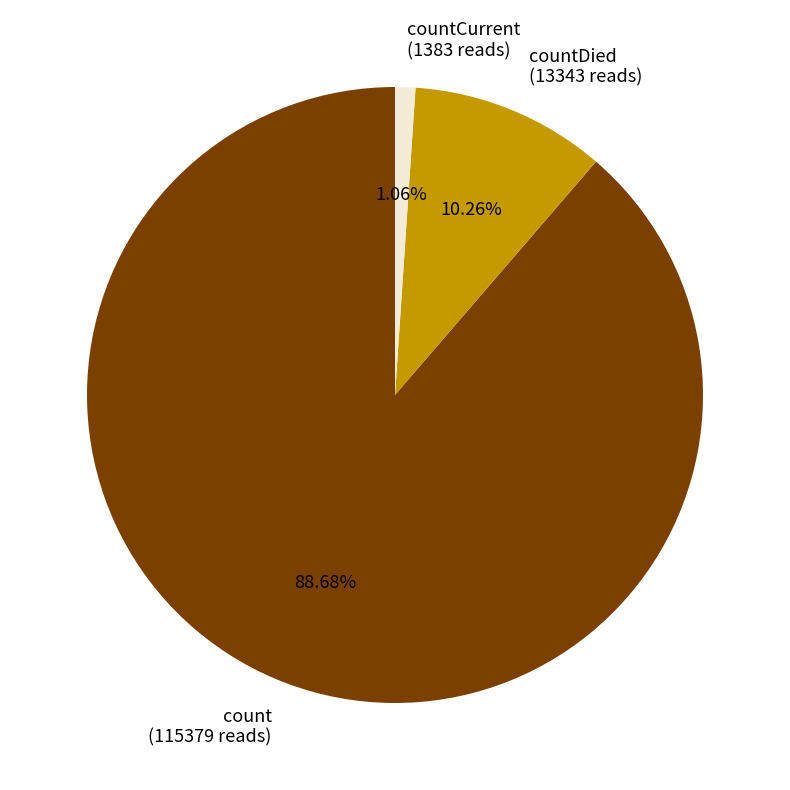

Is the sum of countDied (13343 reads) and countCurrent (1383 reads) greater than half?

No